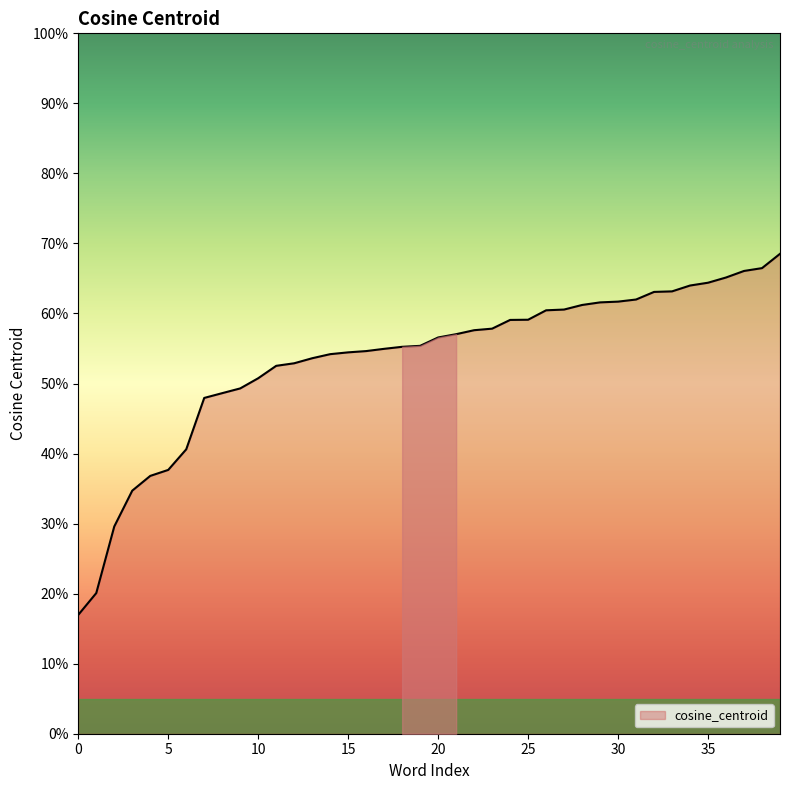

Does the chart have visible grid lines?

No